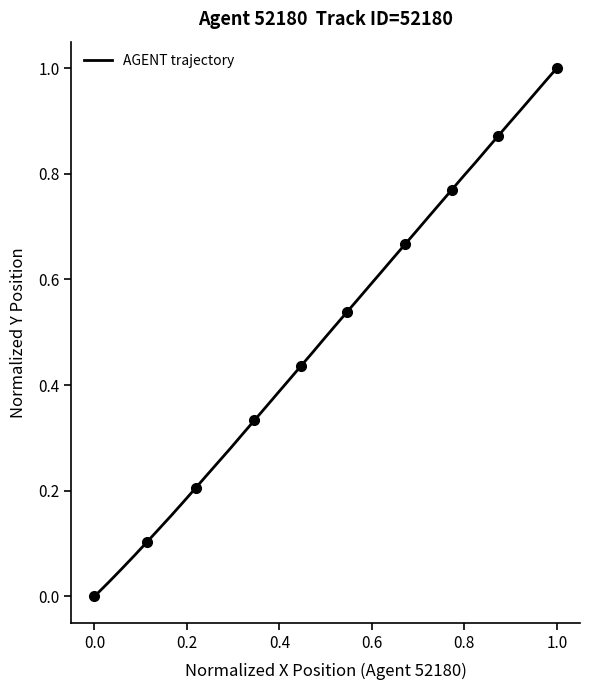

What is the maximum value shown in the chart?

1.0